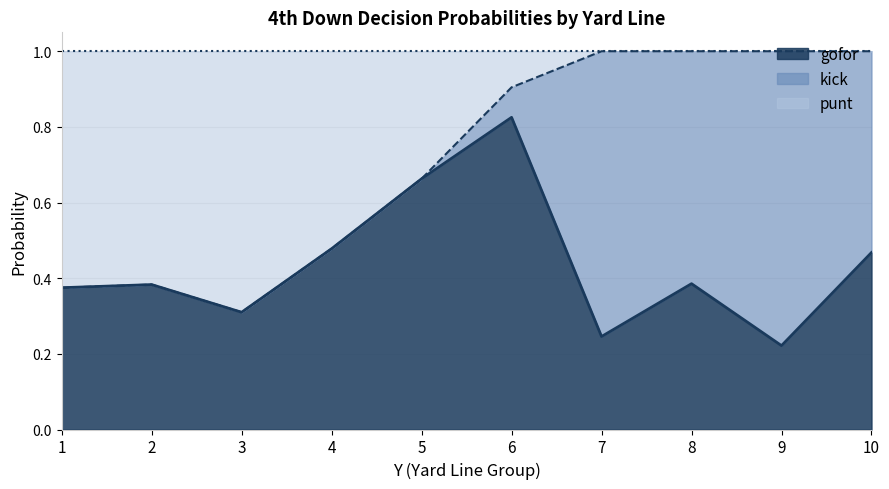

What is the total value across all series at 5?

1.0